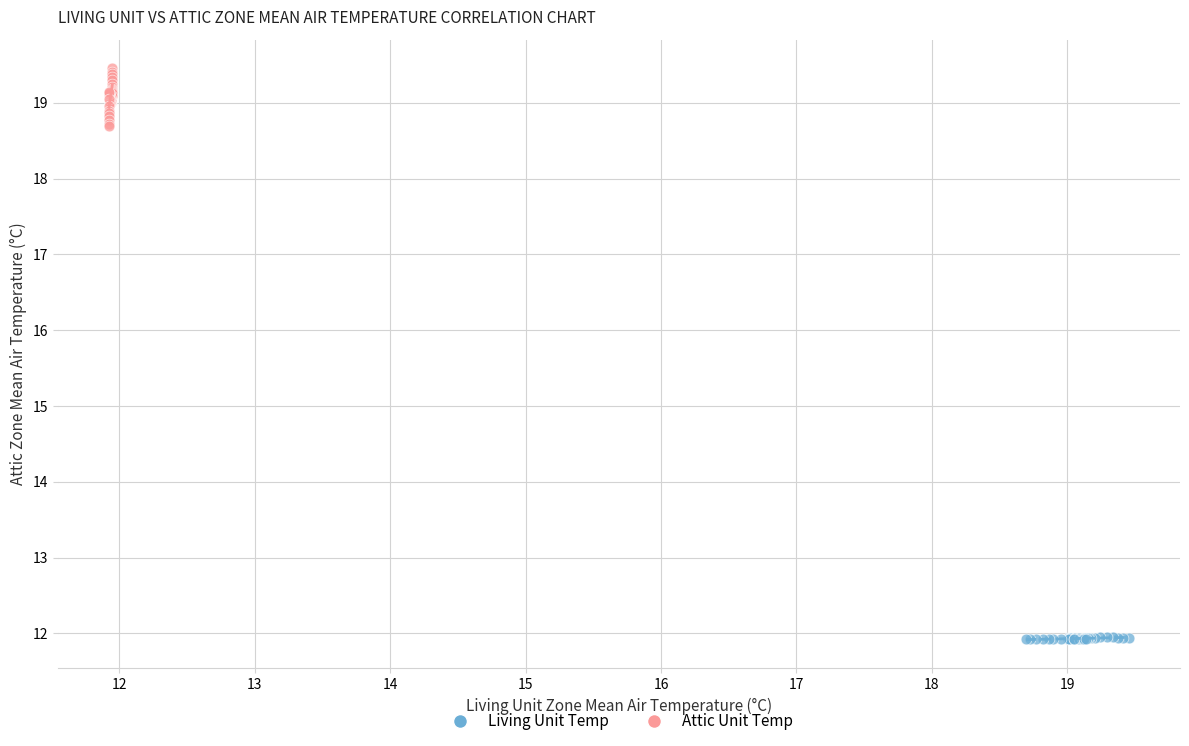

Which series contains the highest Y value?

Attic Unit Temp